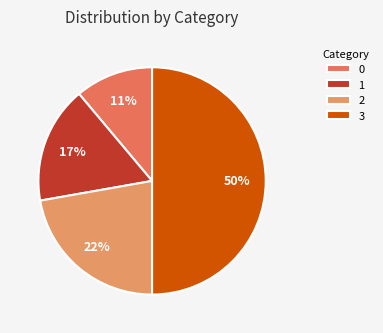

Does 3 account for over 50% of the chart?

No